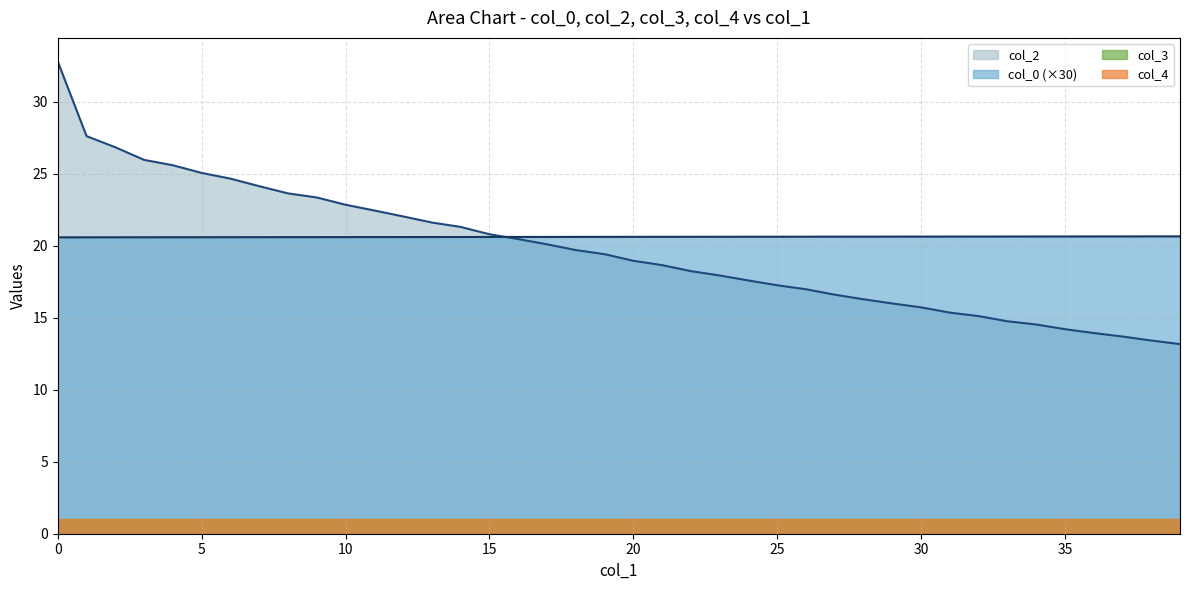

Which series ends up on top after the final intersection of col_0 and col_2?

col_0